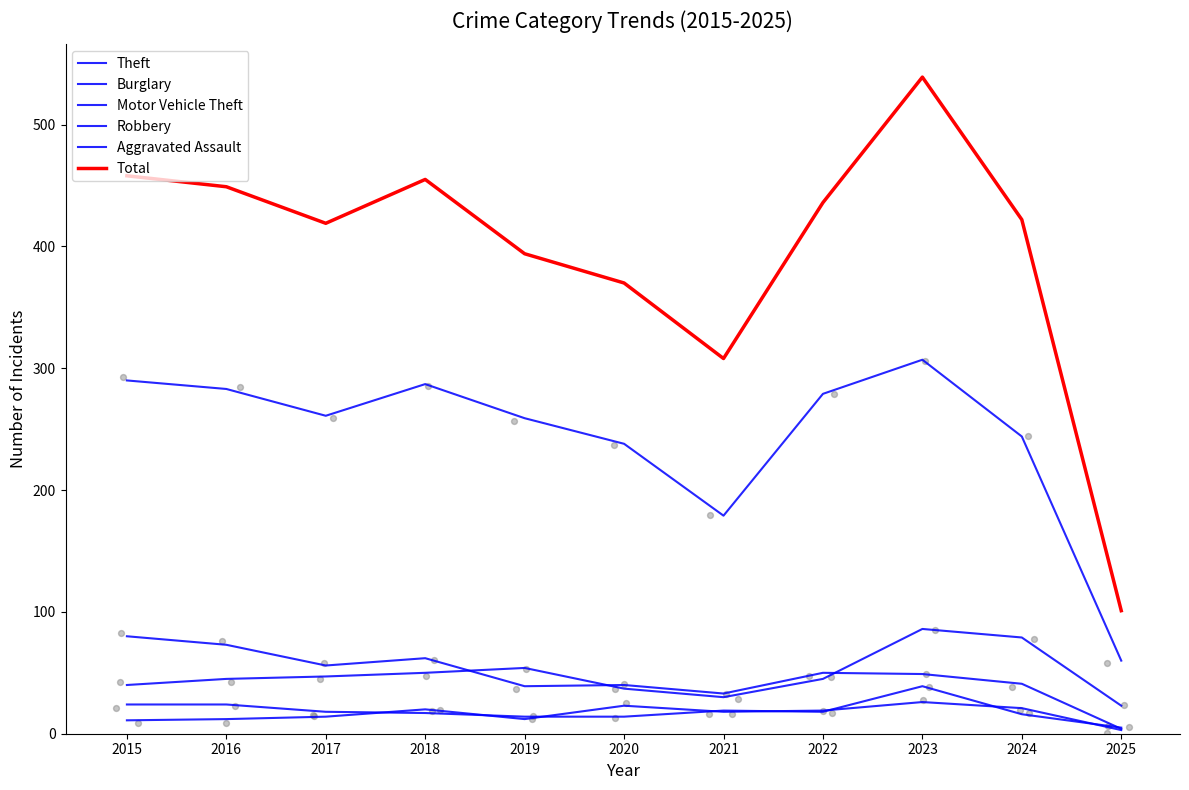

Is the value of Total at 2019 greater than the value of Robbery at 2016?

Yes